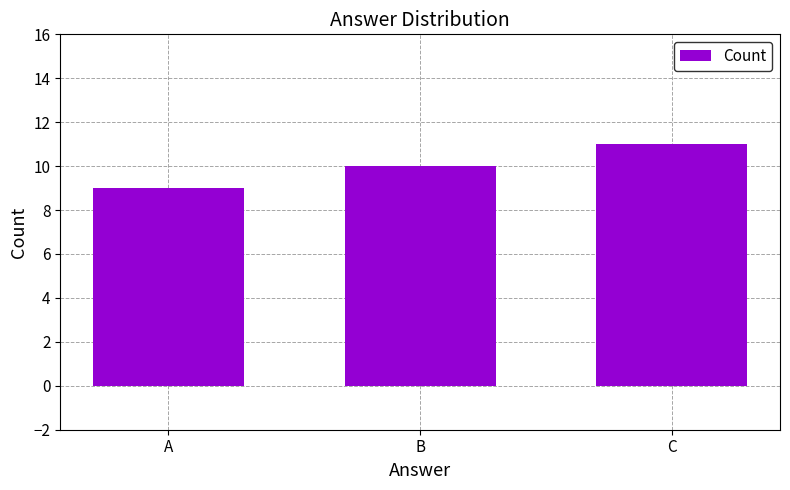

What is the difference between the values at A and B?

1